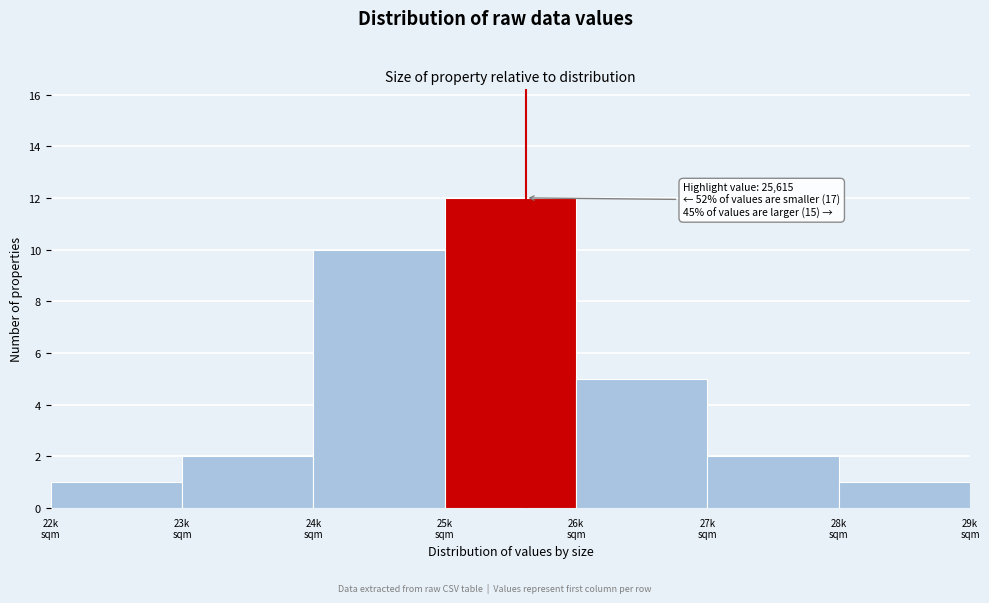

Reading right to left, extract all data points from this chart.

1	2	5	12	10	2	1